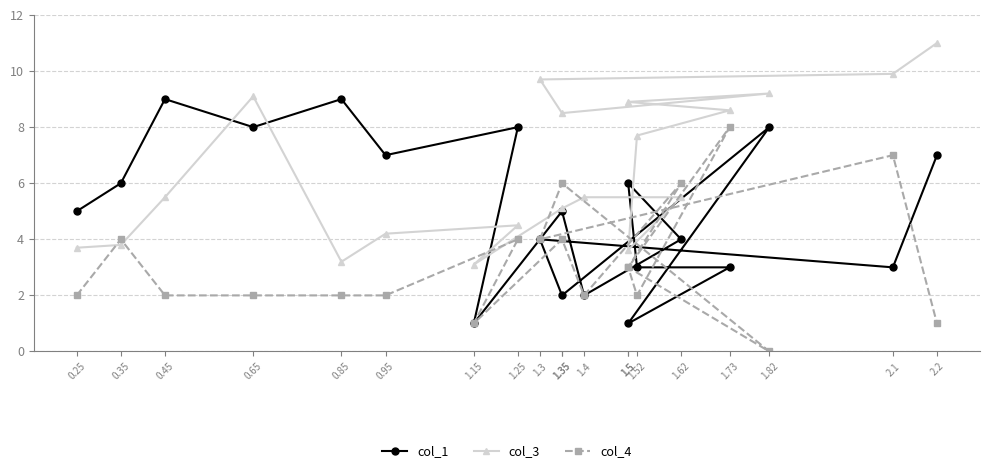

Reading left to right, what are all the values shown in this chart?

col_1: 5.0	6.0	9.0	8.0	9.0	7.0	8.0	1.0	5.0	2.0	4.0	6.0	3.0	3.0	1.0	8.0	2.0	4.0	3.0	7.0
col_3: 3.7	3.8	5.5	9.1	3.2	4.2	4.5	3.1	5.1	5.5	5.5	3.6	7.7	8.6	8.9	9.2	8.5	9.7	9.9	11.0
col_4: 2.0	4.0	2.0	2.0	2.0	2.0	4.0	1.0	4.0	2.0	6.0	3.0	2.0	8.0	3.0	0.0	6.0	4.0	7.0	1.0